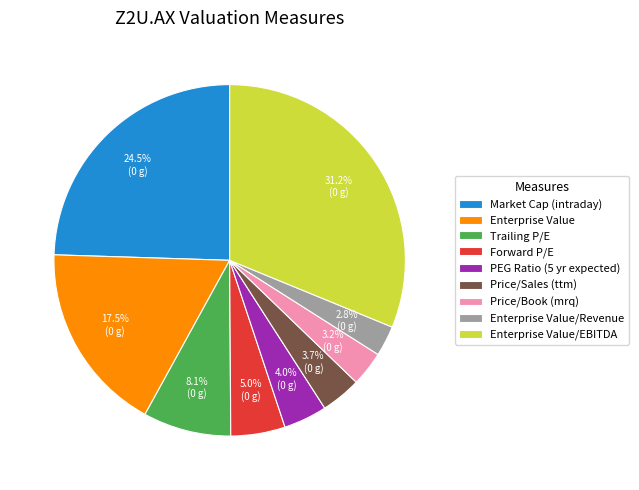

Is it true that Enterprise Value/EBITDA is 31% of the pie?

True